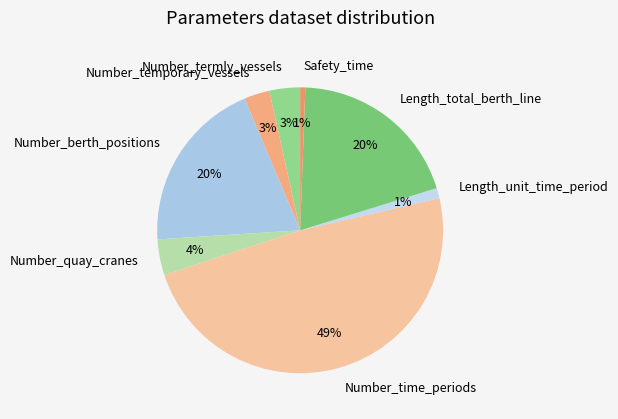

To the nearest percent, what is the difference between the Safety_time and Number_berth_positions slice percentages?

19%